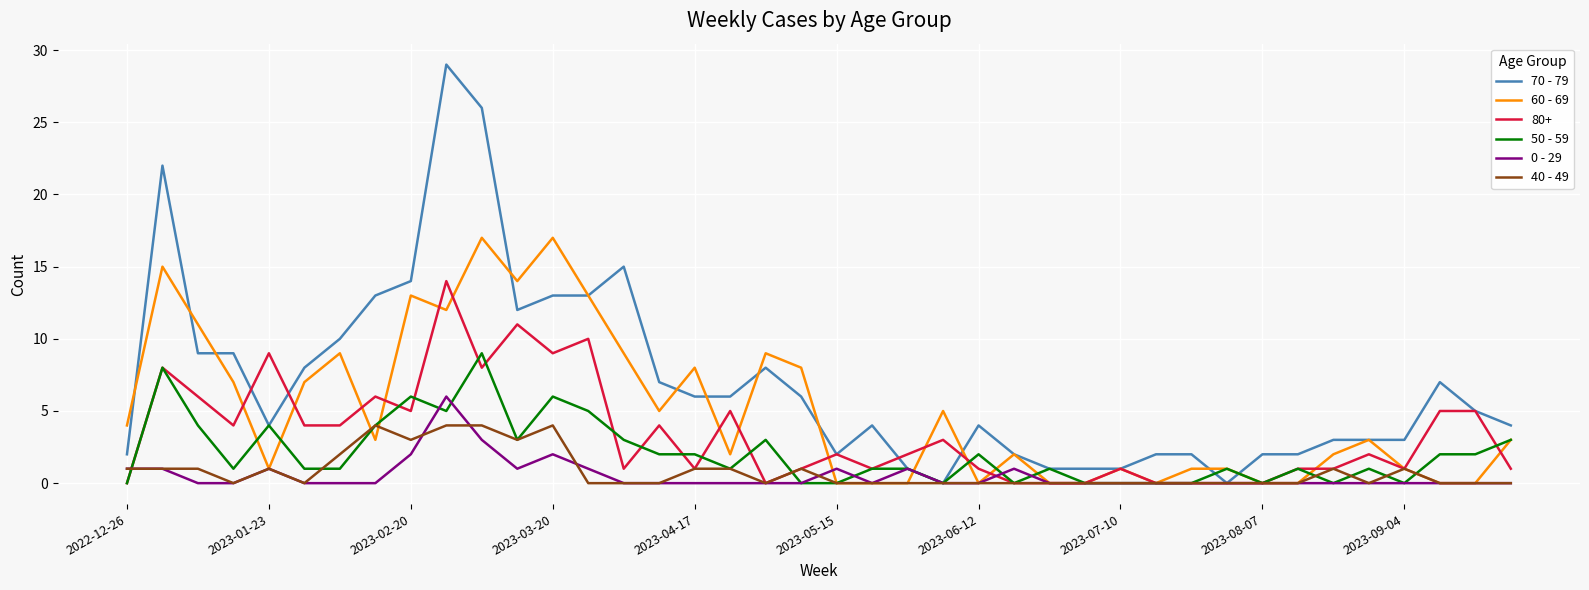

Does the chart have visible grid lines?

Yes